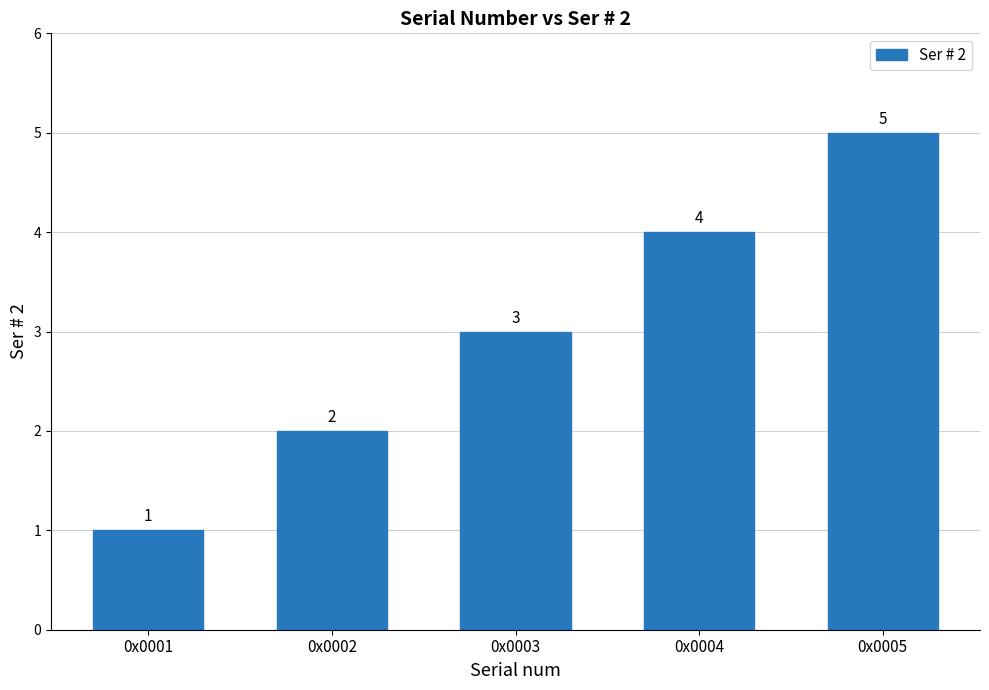

The value at 0x0005 is 7. True or false?

False